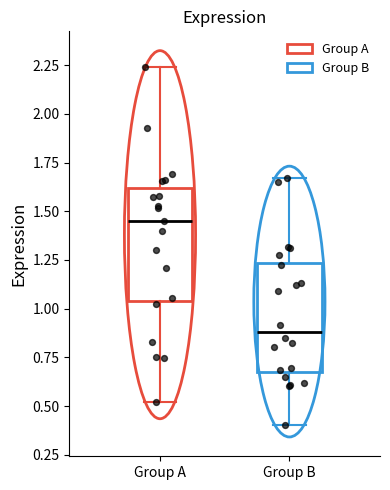

Where is the upper edge of the box for Group A on the y-axis? The values are not printed on the chart, so give them approximately, as read against the axis.

1.60